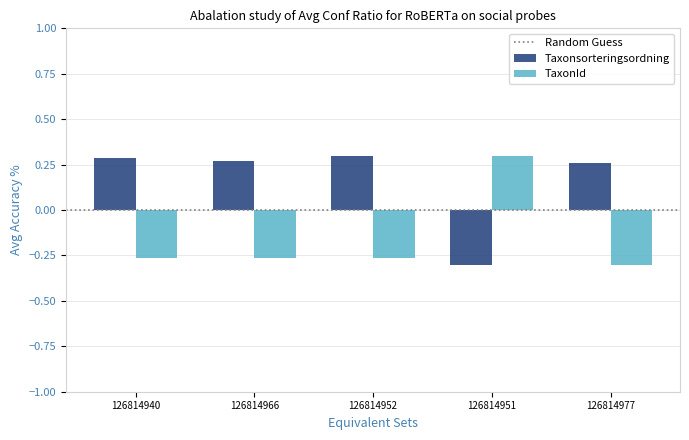

At how many categories does at least one series exceed 0?

5